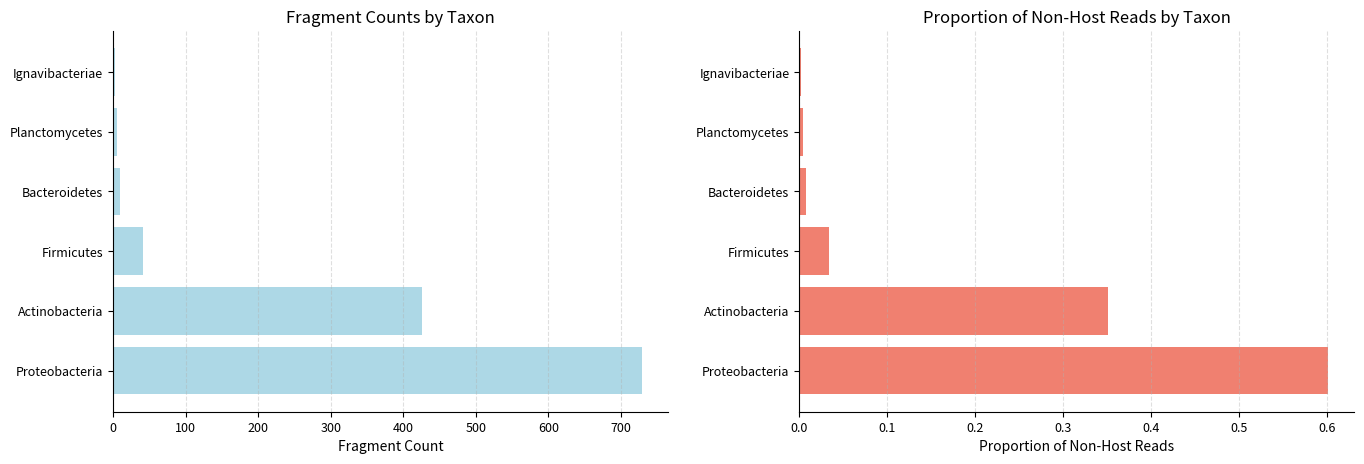

Read the Fragments value at Actinobacteria.

426.0